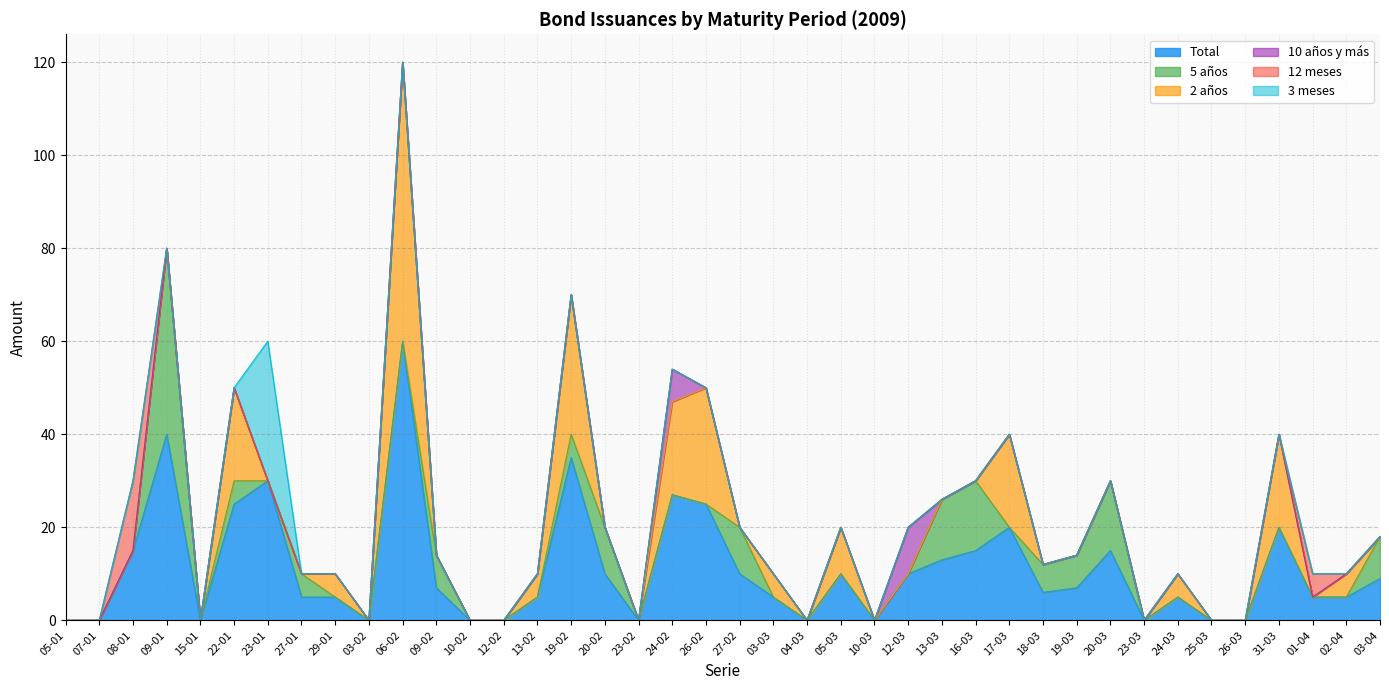

At which label does 3 meses reach its minimum?

05-01